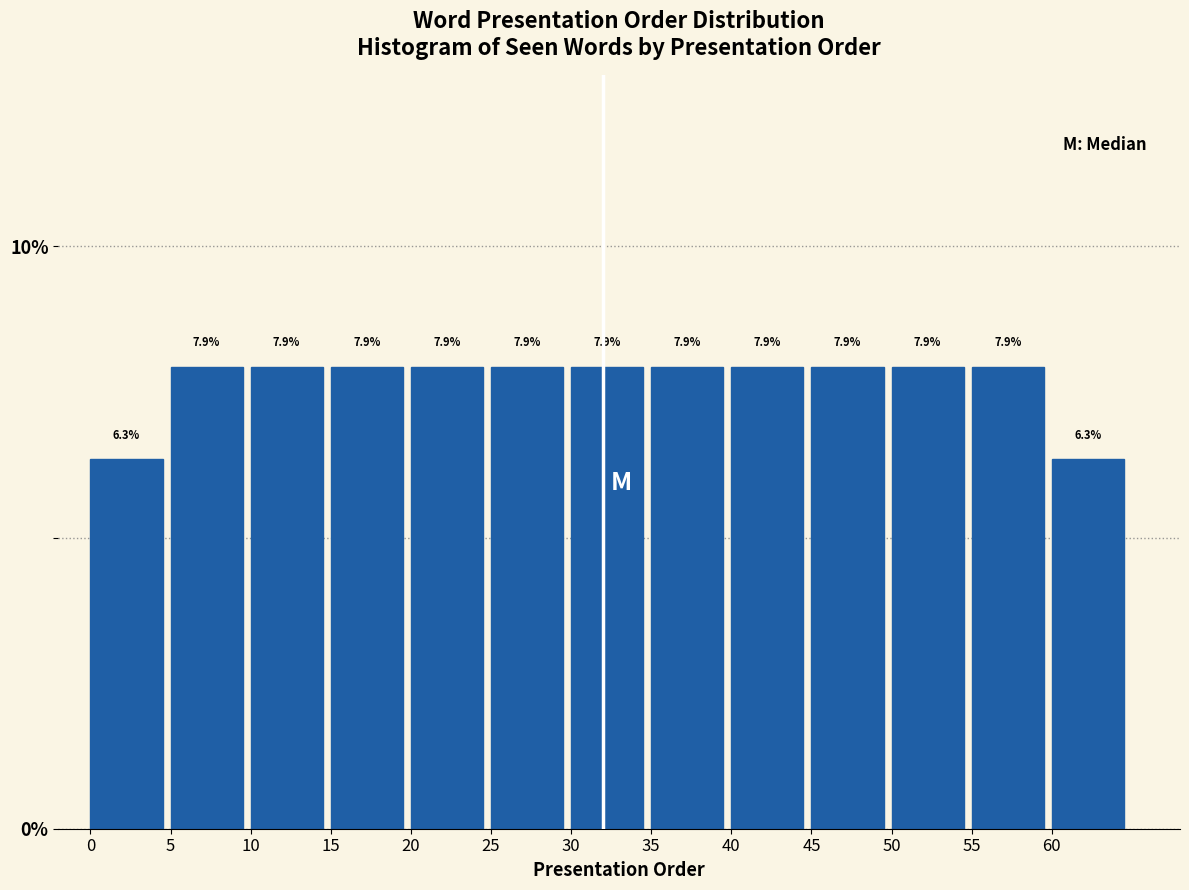

Reading left to right, list every bar in this chart as the range it spans on the x-axis followed by its height.

0 to 5: 6.3
5 to 10: 7.9
10 to 15: 7.9
15 to 20: 7.9
20 to 25: 7.9
25 to 30: 7.9
30 to 35: 7.9
35 to 40: 7.9
40 to 45: 7.9
45 to 50: 7.9
50 to 55: 7.9
55 to 60: 7.9
60 to 65: 6.3